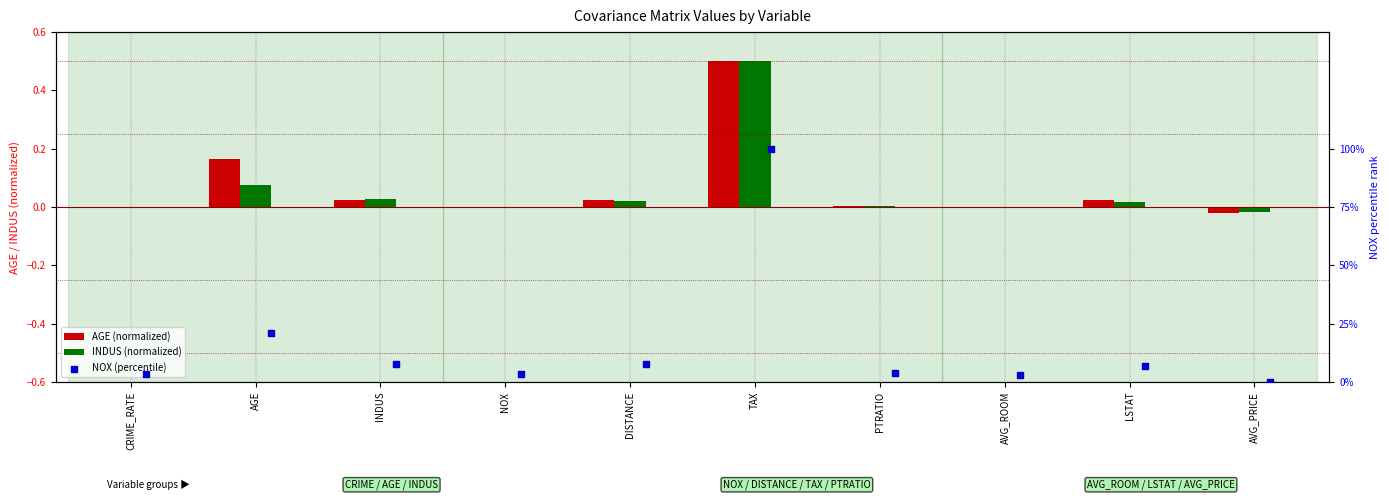

Which series has the largest Y range (max minus min)?

NOX (percentile)